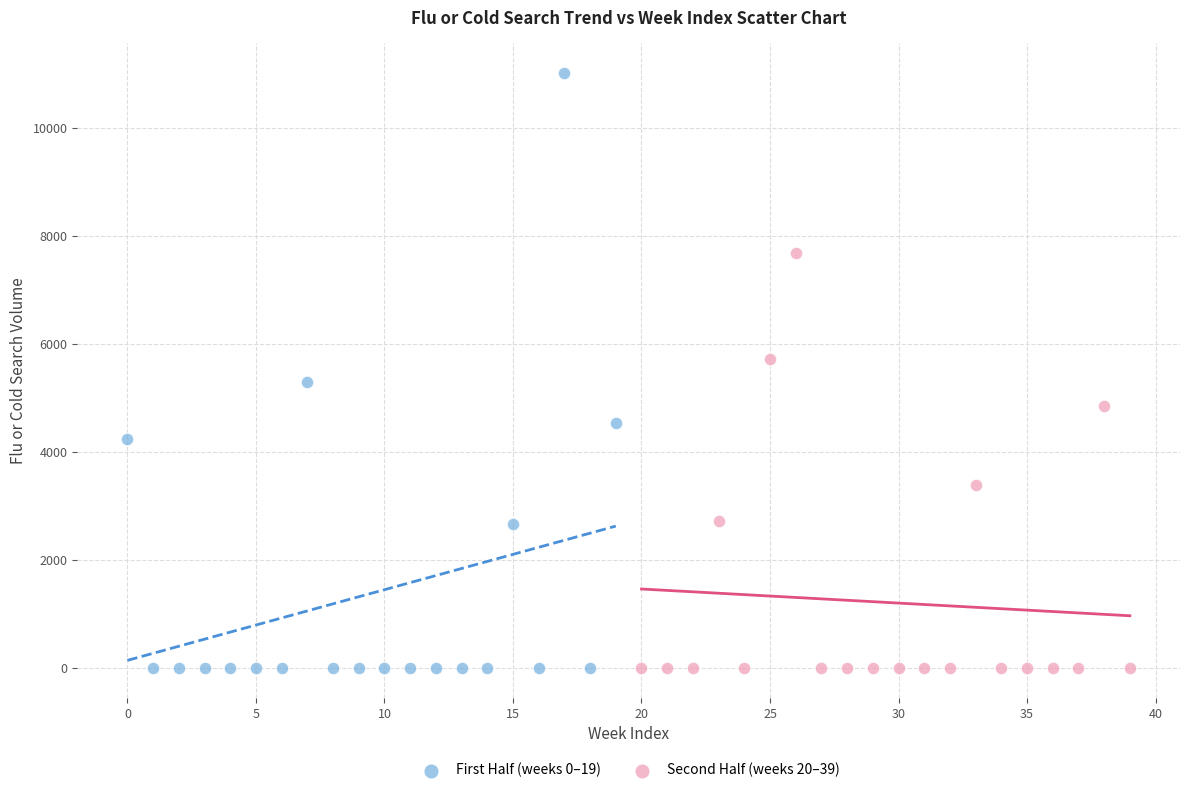

Which series has the widest spread of Y values?

First Half (weeks 0–19)